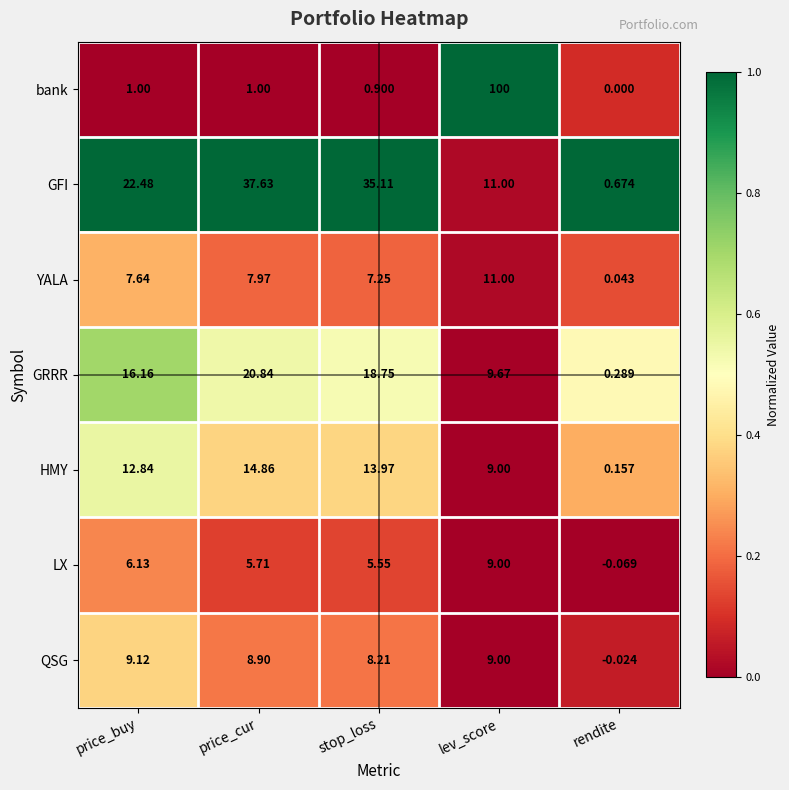

At which label does HMY first exceed 12?

price_buy